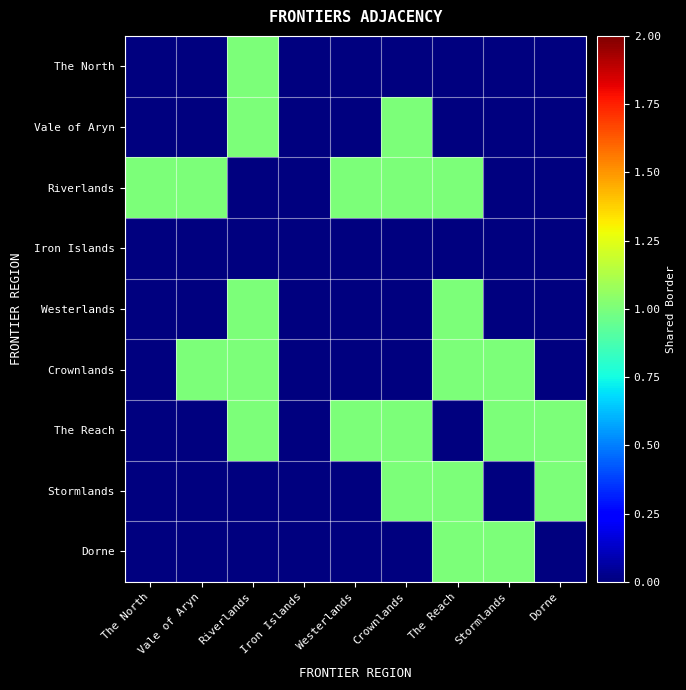

At how many categories does at least one series exceed 0?

8